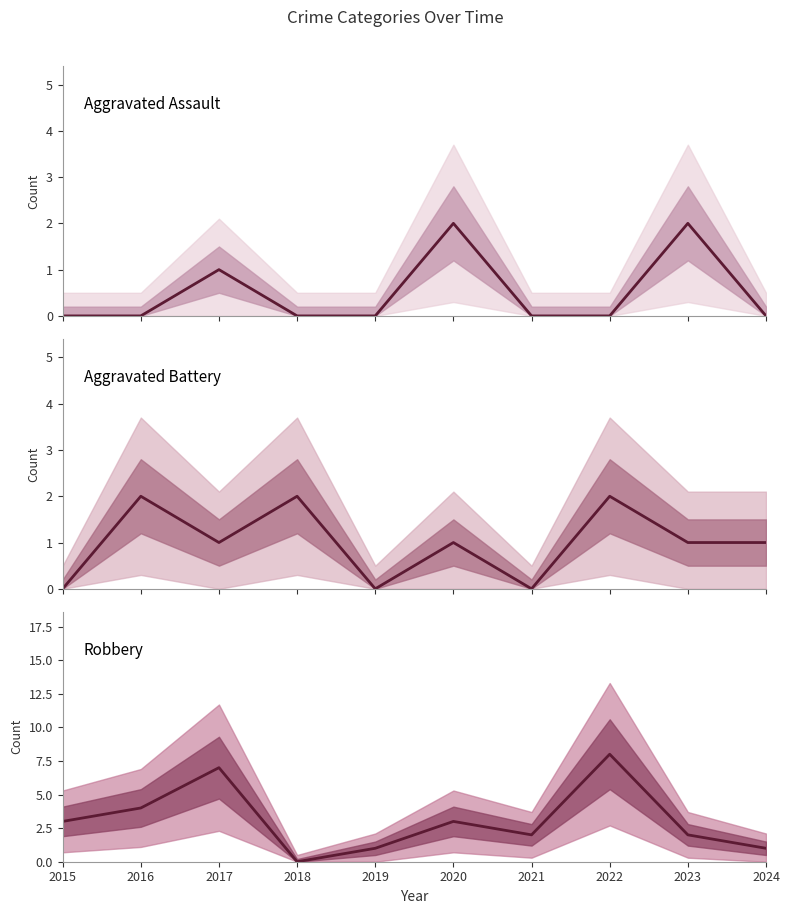

How many interior local peaks does the Aggravated Assault series have?

3